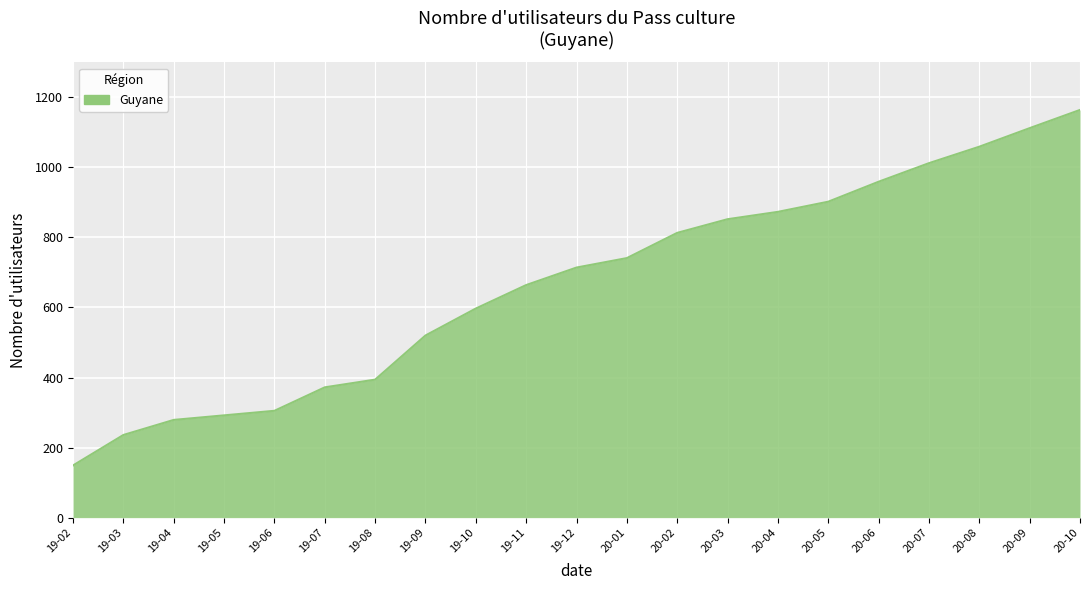

Reading left to right, list all the values displayed in this chart.

149	236	279	292	305	372	394	520	597	664	714	741	813	852	873	902	959	1012	1059	1112	1164